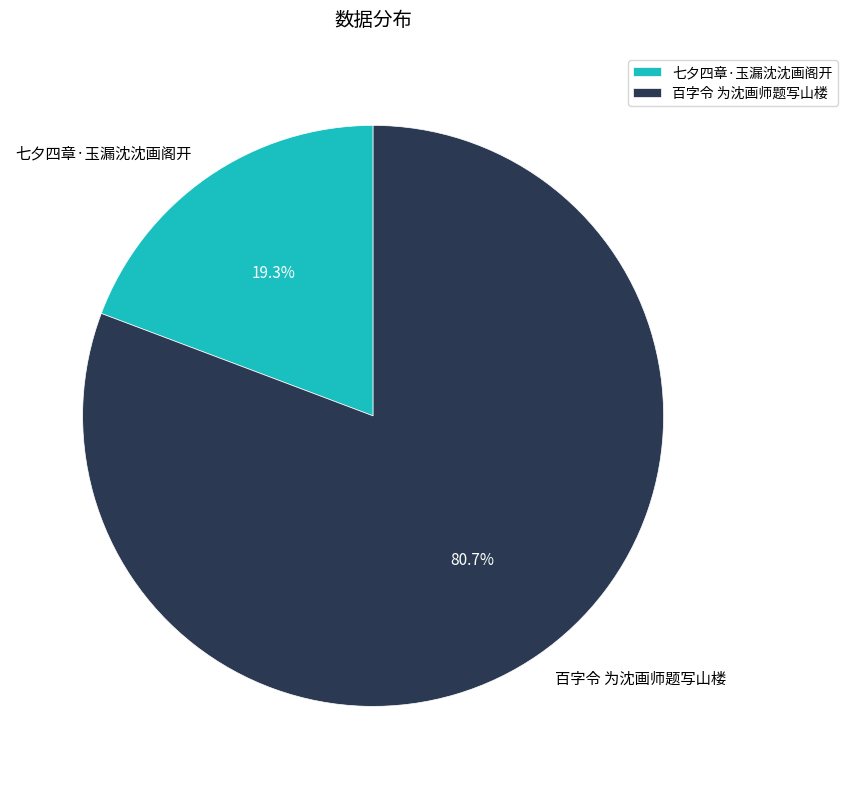

Approximately how many times larger is the value at 百字令 为沈画师题写山楼 compared to 七夕四章·玉漏沈沈画阁开?

4.2